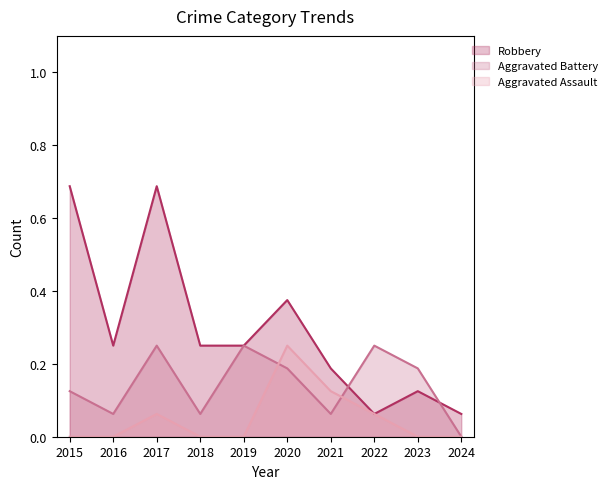

The value of Aggravated Battery at 2023 is 0.3. True or false?

False